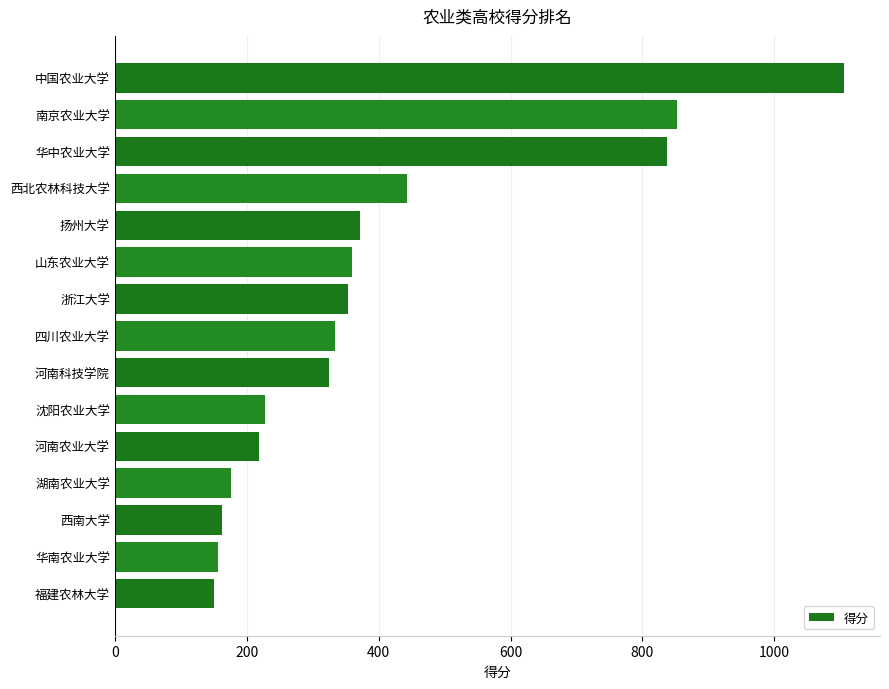

What is the ratio of the value at 浙江大学 to the value at 沈阳农业大学?

1.6